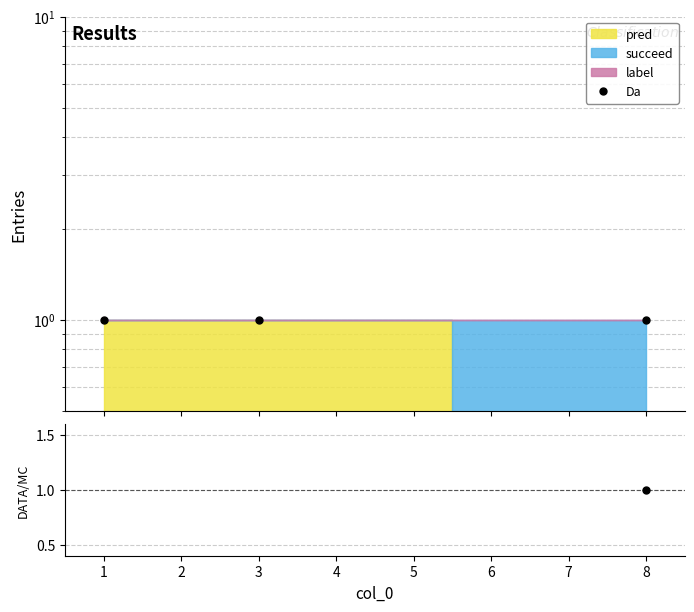

Does the chart have visible grid lines?

Yes